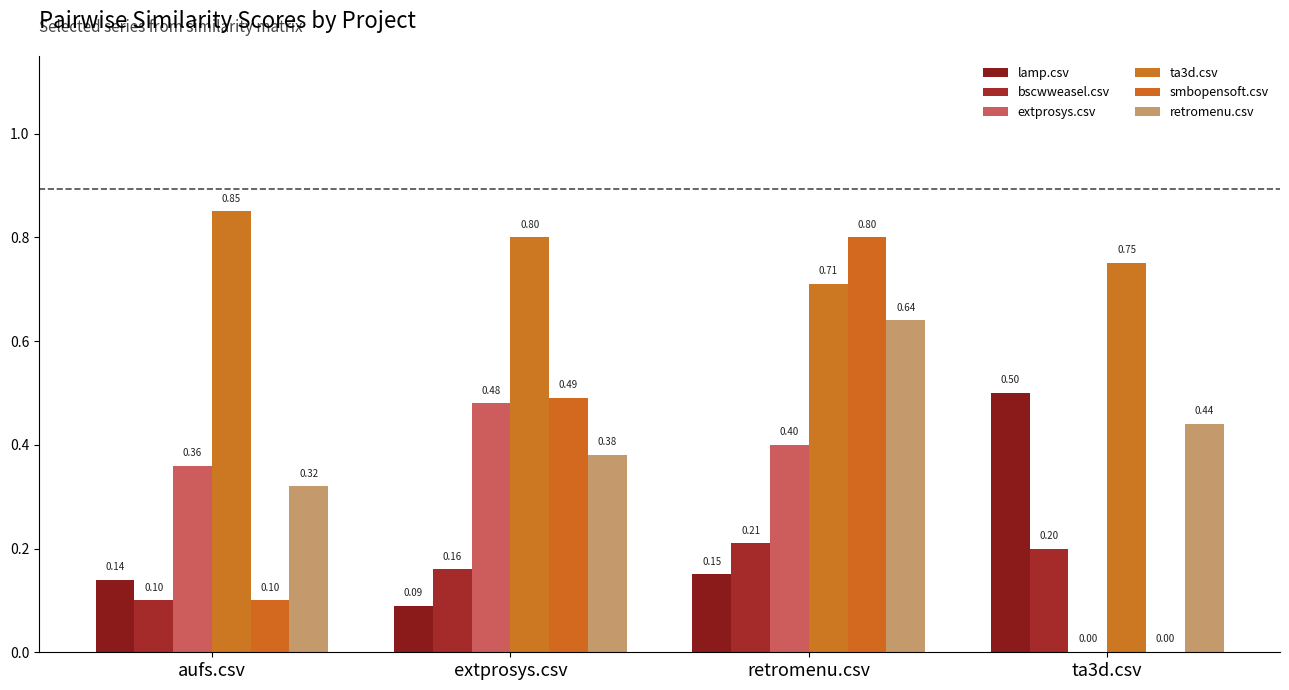

At how many categories does at least one series exceed 0?

4